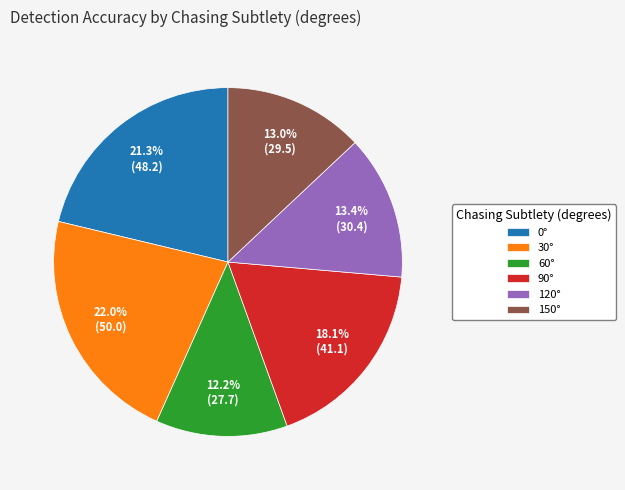

To the nearest percent, what percentage of the pie is 90°?

18%